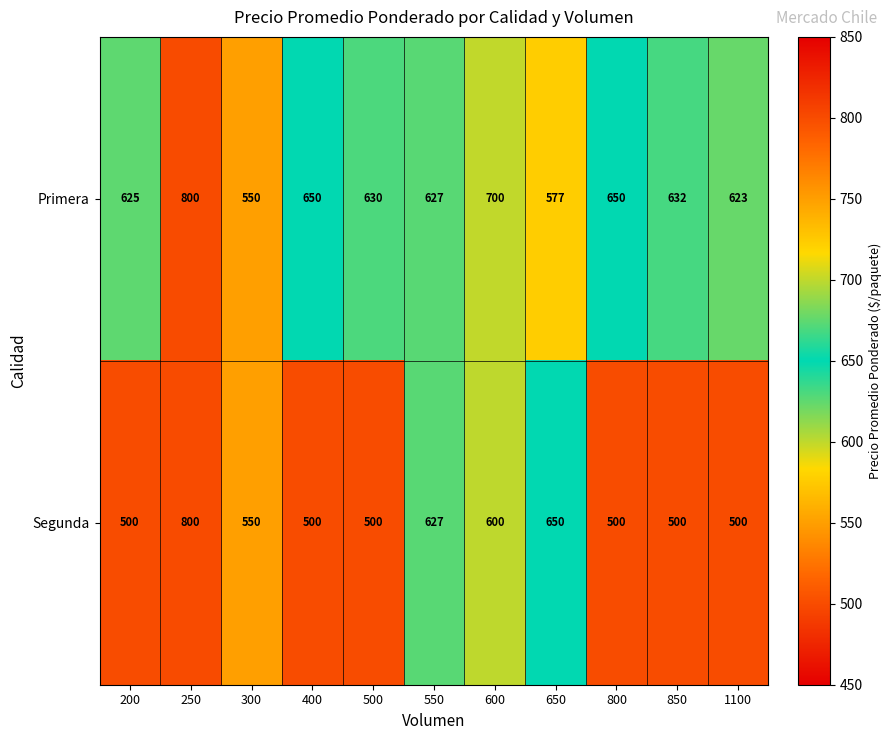

Reading left to right, extract all data points from this chart.

Primera: 200=625	250=800	300=550	400=650	500=630	550=627	600=700	650=577	800=650	850=632	1100=623
Segunda: 200=500	250=800	300=550	400=500	500=500	550=627	600=600	650=650	800=500	850=500	1100=500